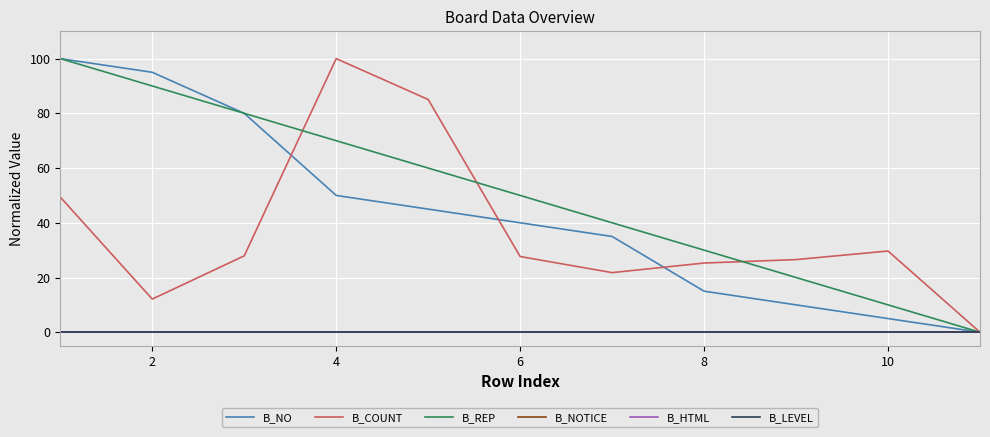

True or false: B_HTML has more than 0 points higher than both neighbors.

False